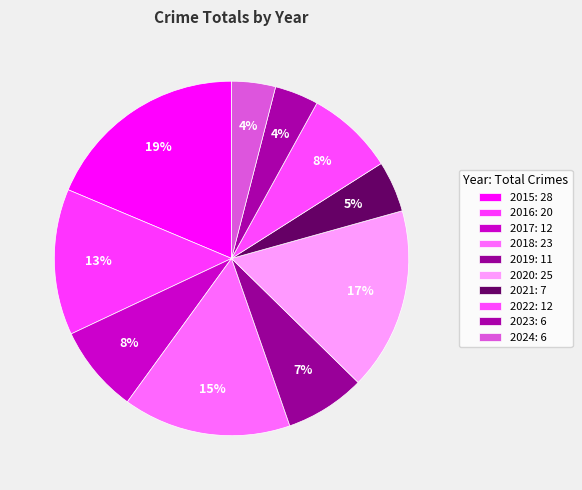

How many slices are in this pie chart?

10